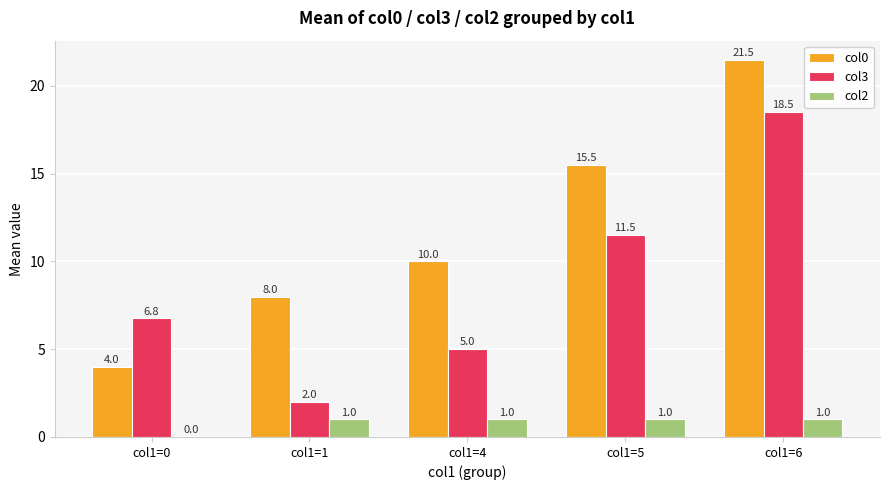

What is the sum of the col2 values at col1=4 and col1=5?

2.0